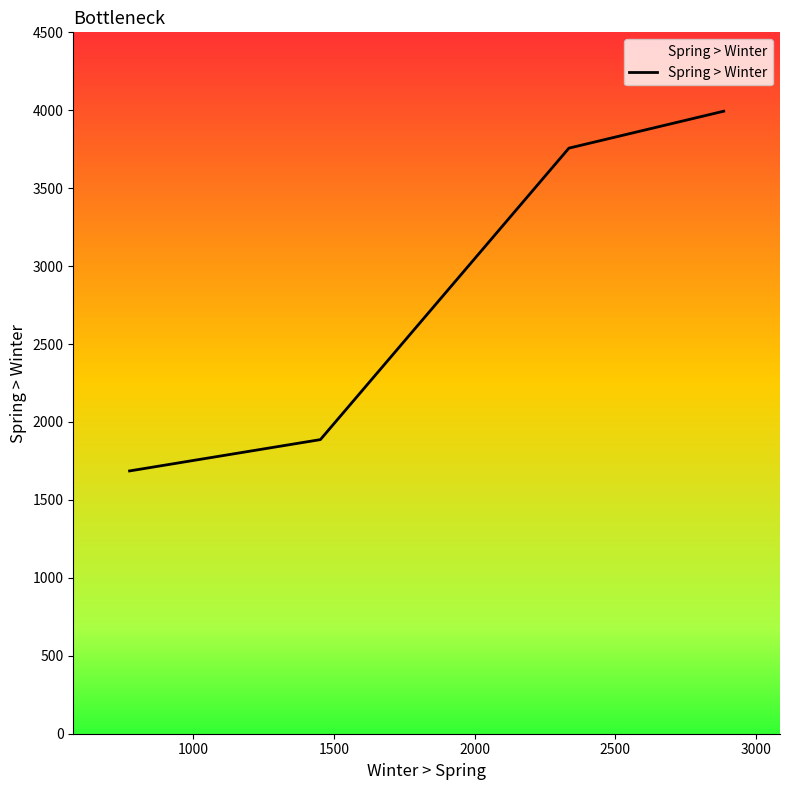

What is the difference between the maximum and minimum values?

2308